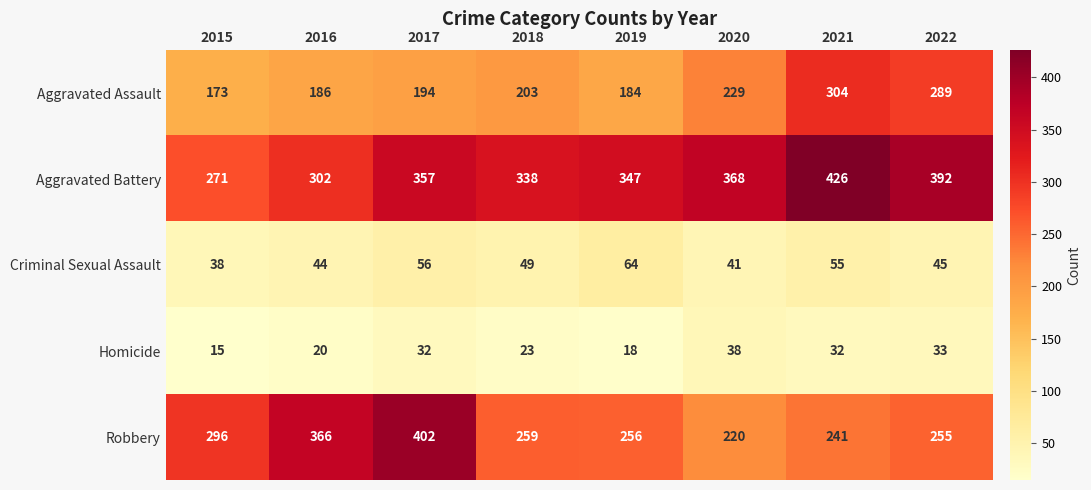

Rank the categories by Aggravated Battery value from highest to lowest.

2021, 2022, 2020, 2017, 2019, 2018, 2016, 2015